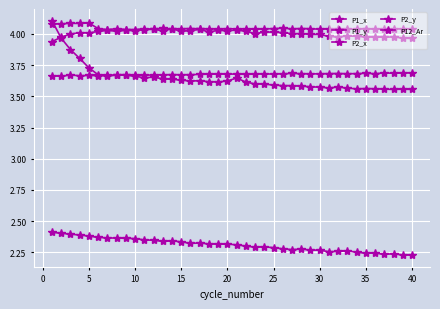

What is the minimum value for P2_x?

4.0